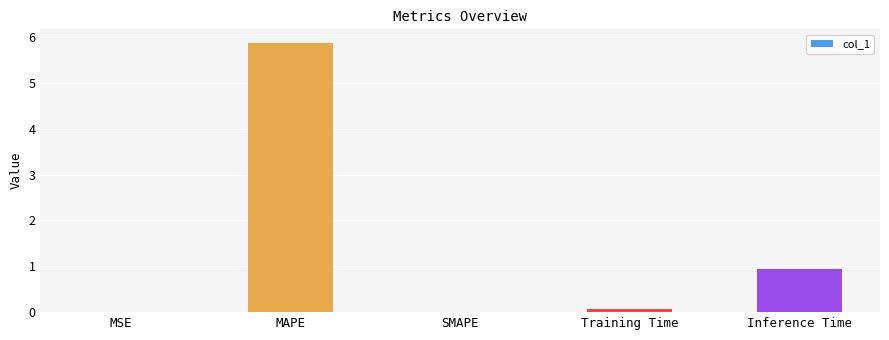

What is the sum of all values?

6.9